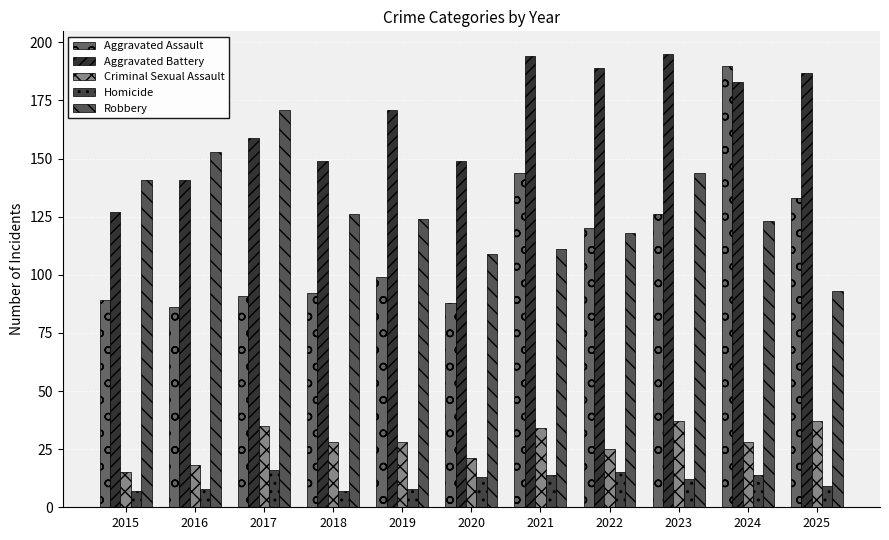

How many Homicide values are between 8 and 14?

7